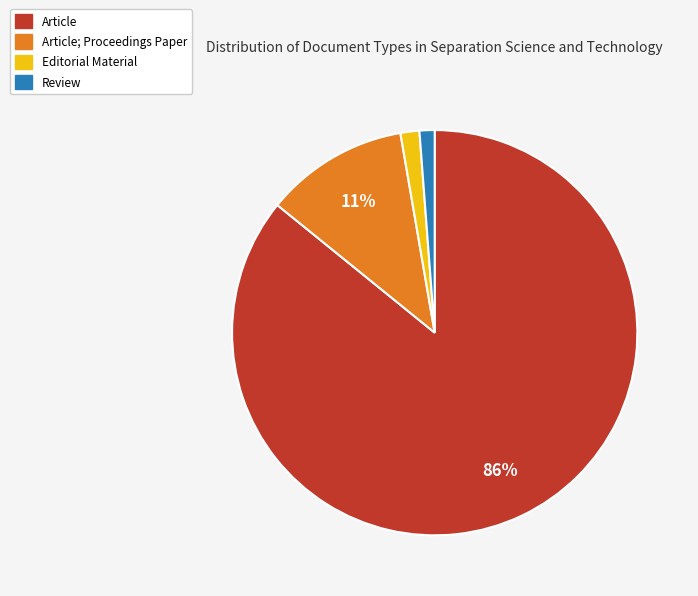

Is there a majority slice in this chart?

Yes